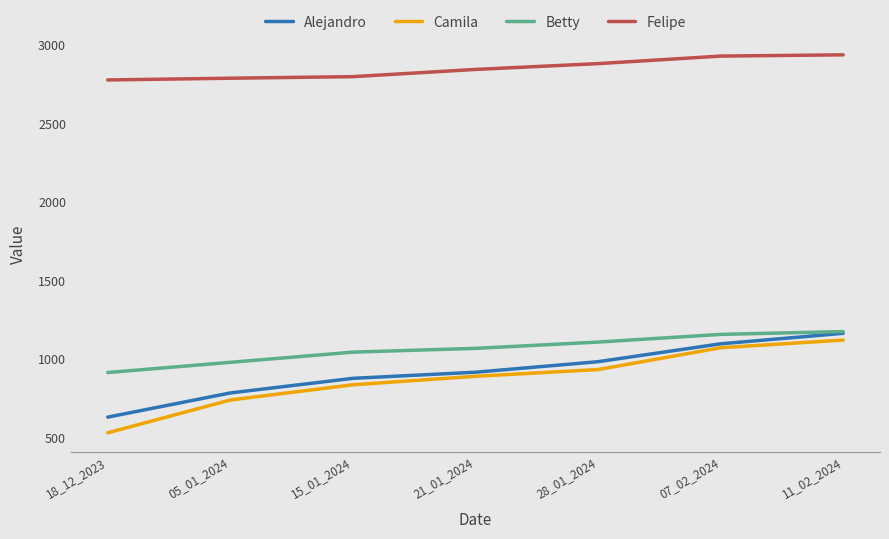

Which series has the largest range (max minus min)?

Camila